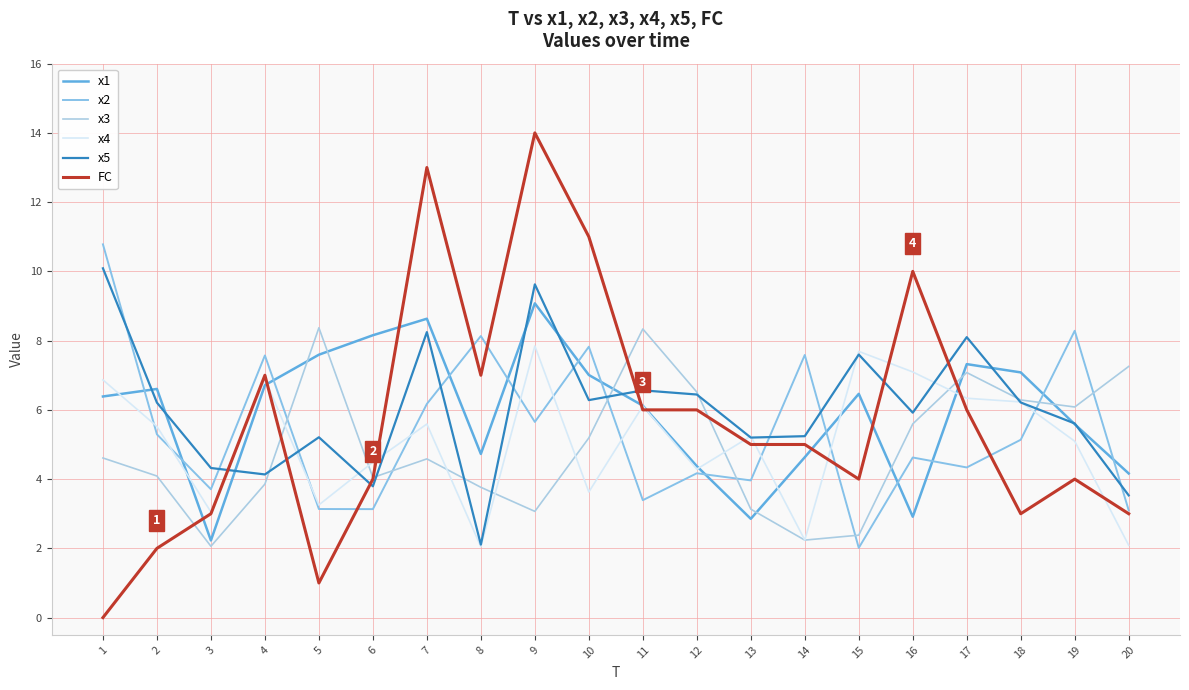

What are all the series names shown in the legend?

x1, x2, x3, x4, x5, FC